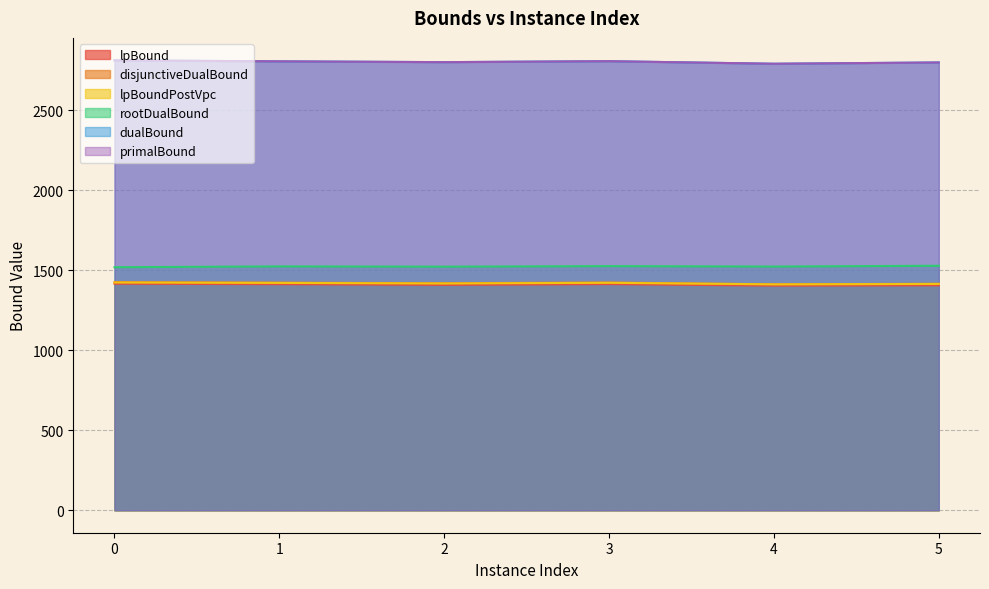

Reading left to right, transcribe all the data shown in this chart.

lpBound: 1415.0	1412.0	1407.8	1412.5	1403.0	1405.0
disjunctiveDualBound: 1425.0	1421.5	1418.0	1422.5	1411.0	1414.5
lpBoundPostVpc: 1422.7	1420.0	1416.4	1420.7	1411.0	1413.5
rootDualBound: 1518.0	1523.1	1521.5	1524.9	1522.2	1527.1
dualBound: 2810.0	2804.0	2799.0	2805.0	2789.0	2797.0
primalBound: 2810.0	2804.0	2799.0	2805.0	2789.0	2797.0